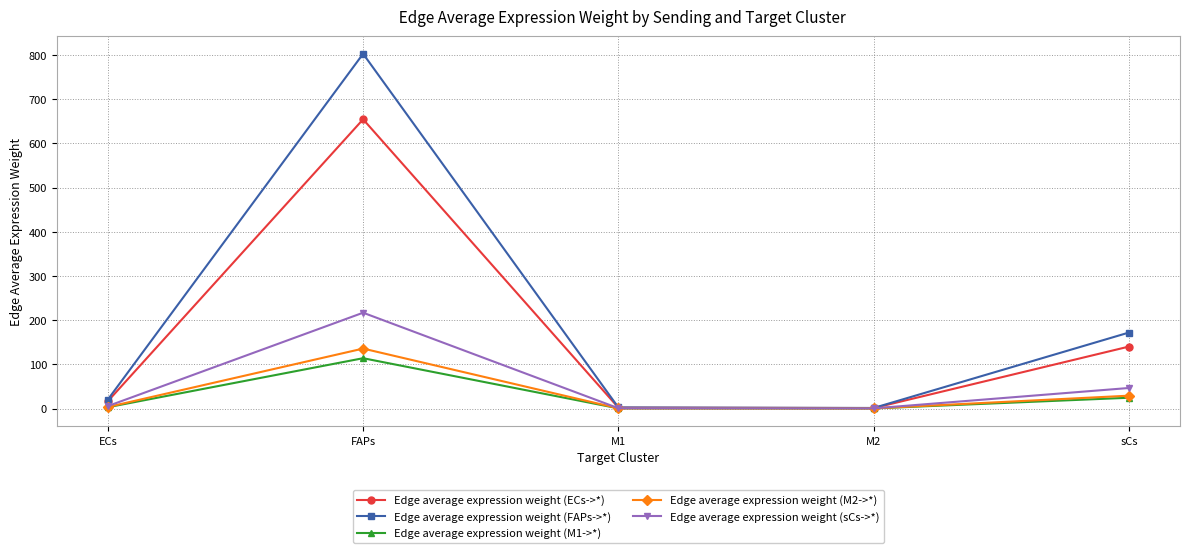

What is the sum of all Edge average expression weight (FAPs->*) values?

998.4